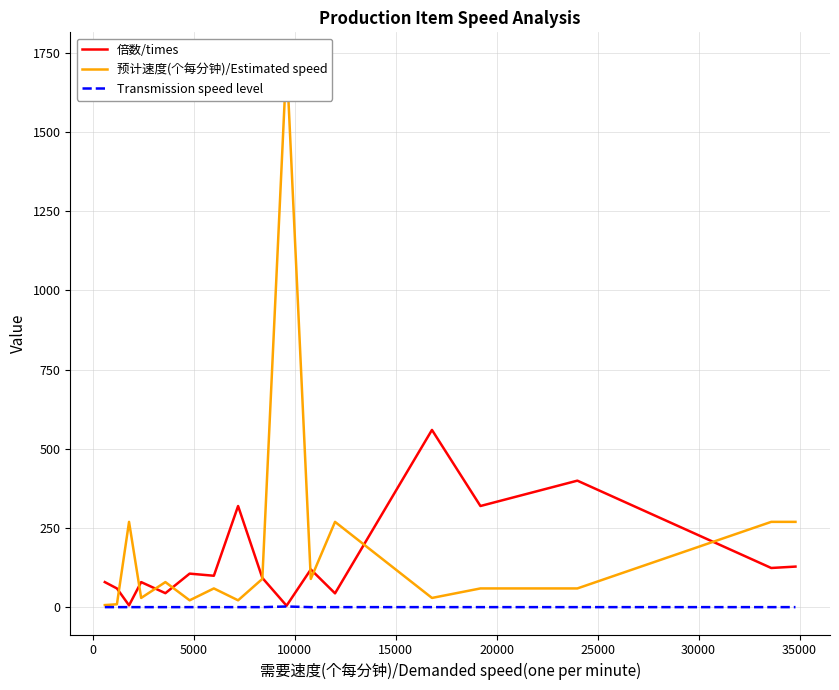

True or false: 倍数/times has a value of 163.9 at 30000.

False